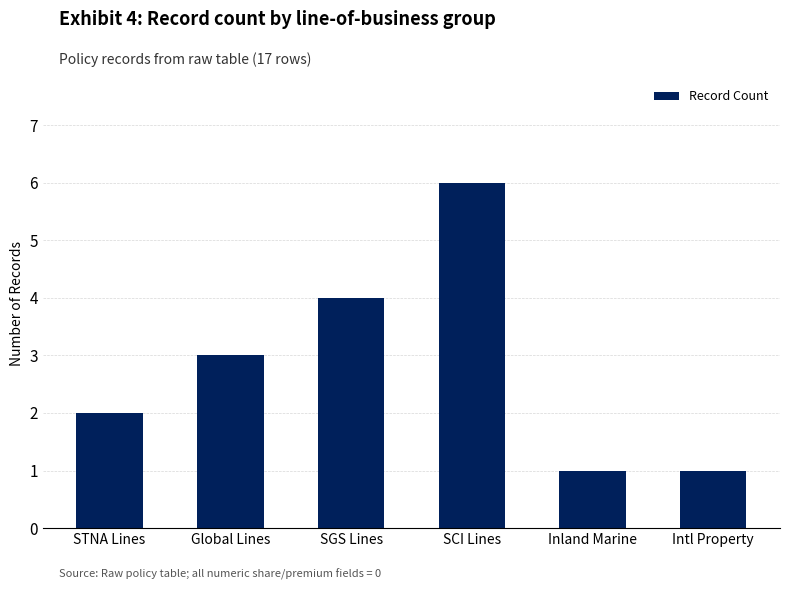

What is the maximum value shown in the chart?

6